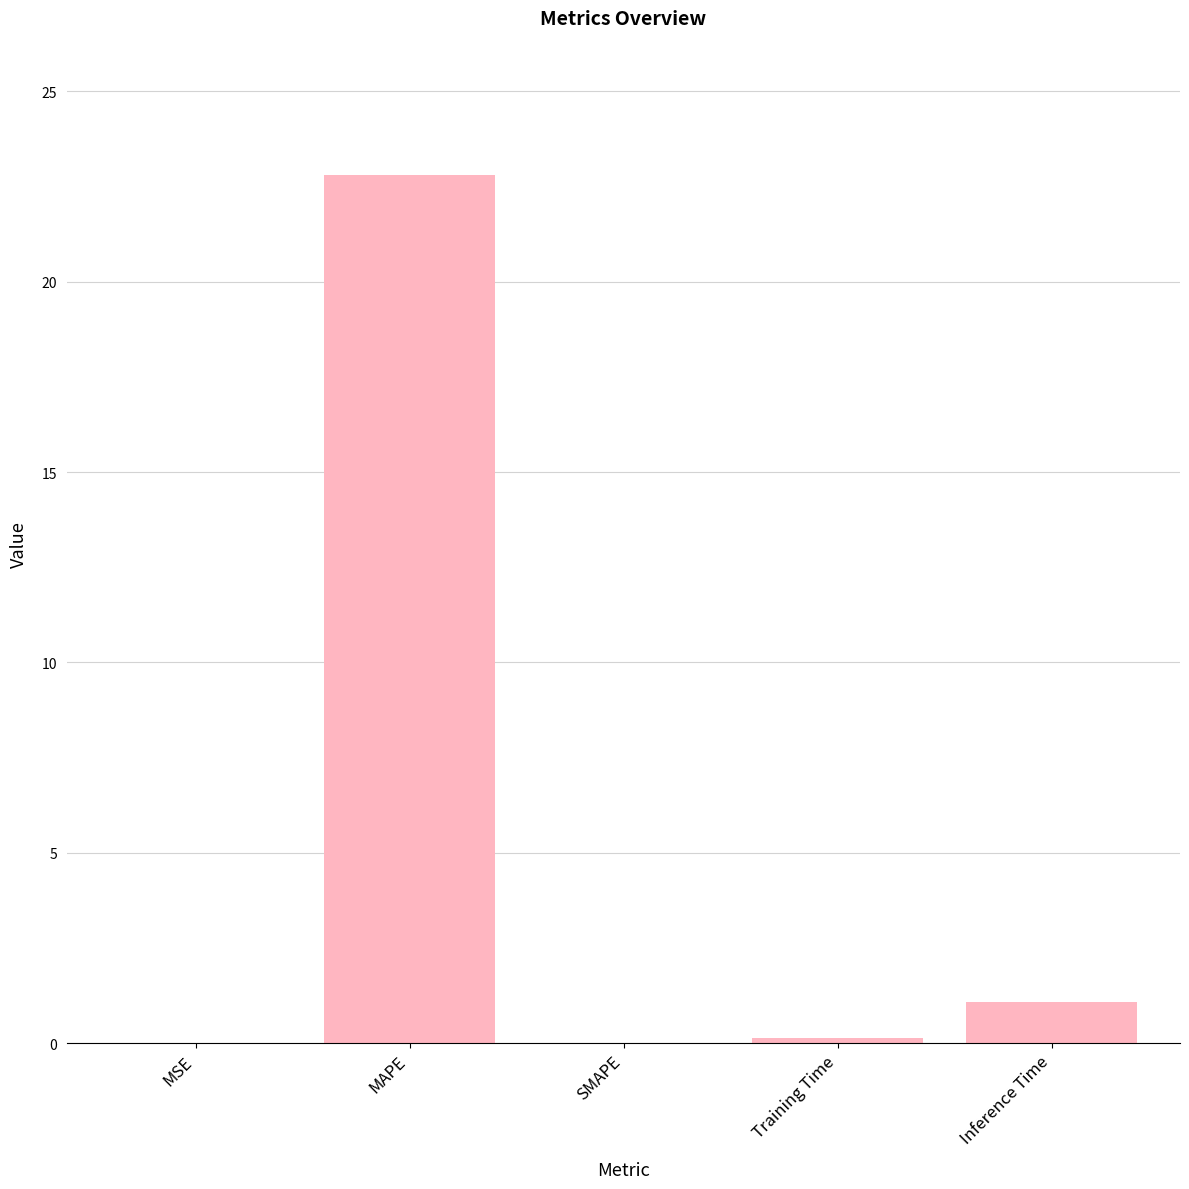

Are the bars horizontal?

No